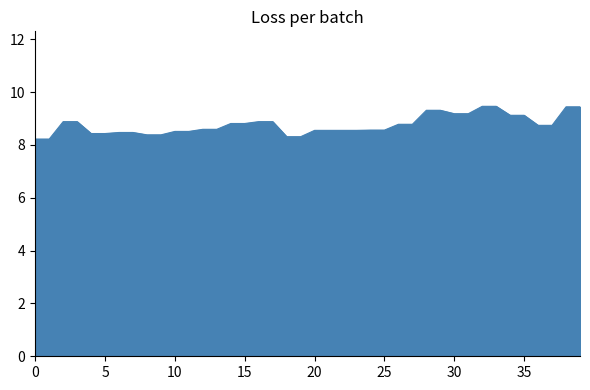

What is the smallest value displayed?

8.2